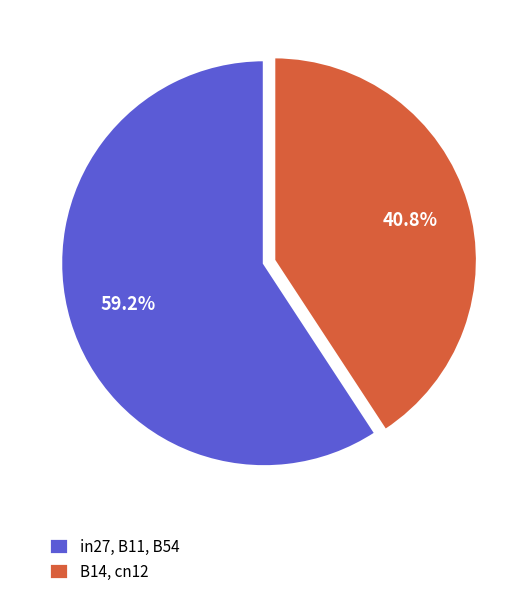

Between B14, cn12 and in27, B11, B54, which is larger?

in27, B11, B54